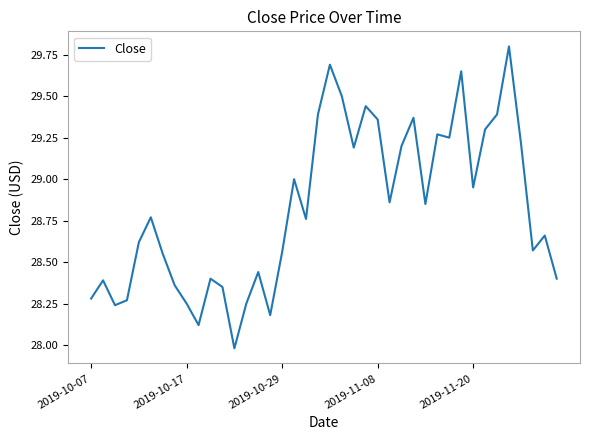

What is the greatest value displayed?

29.8